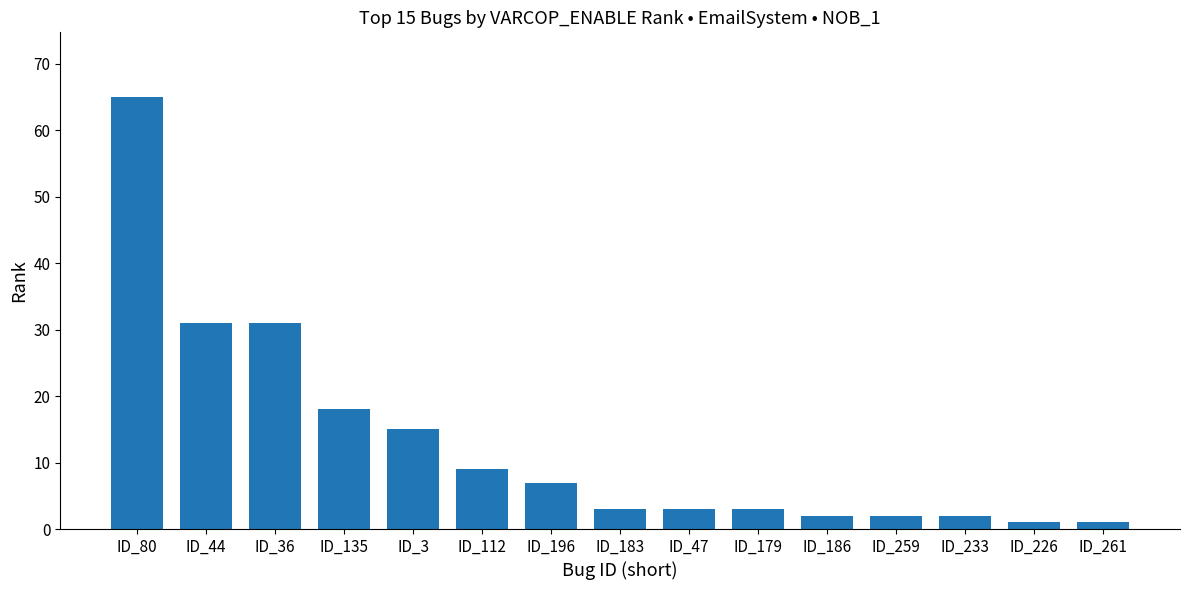

Does the chart contain any negative values?

No